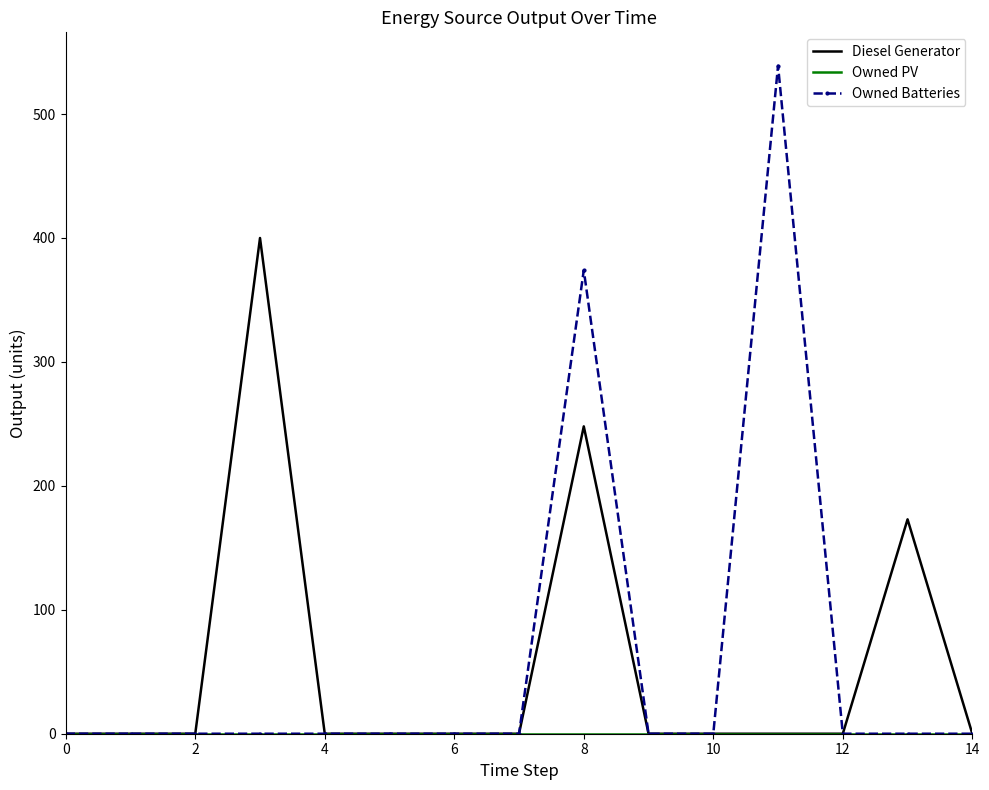

Which series has the largest range (max minus min)?

Owned Batteries